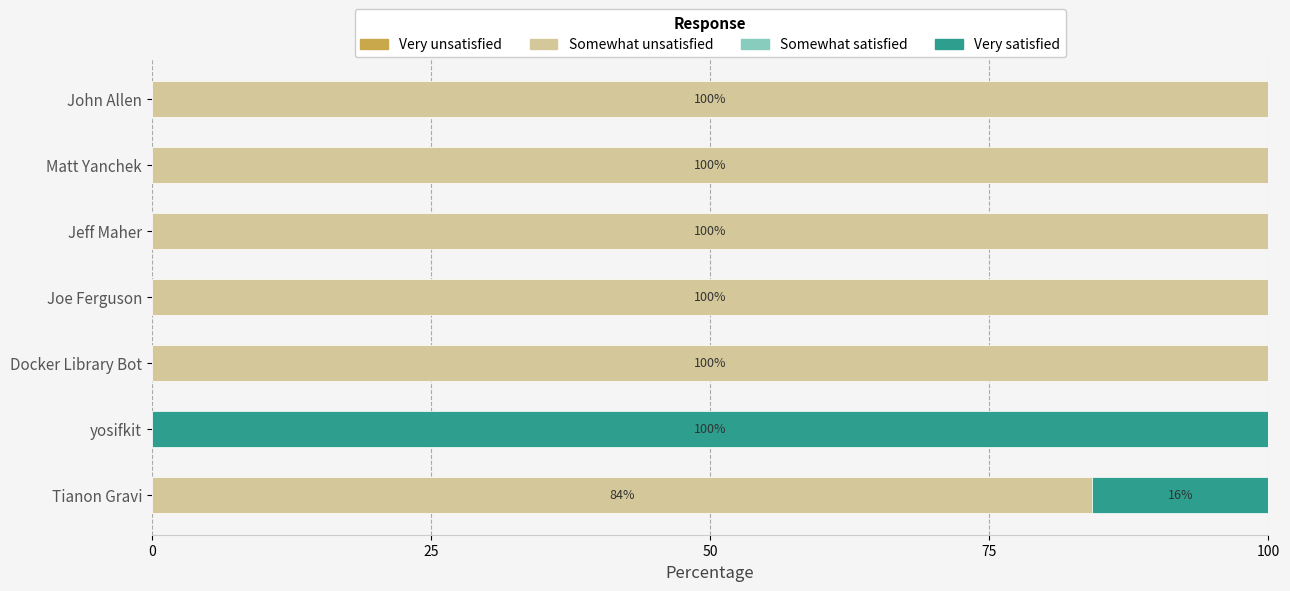

What is the maximum value for Somewhat unsatisfied?

100.0